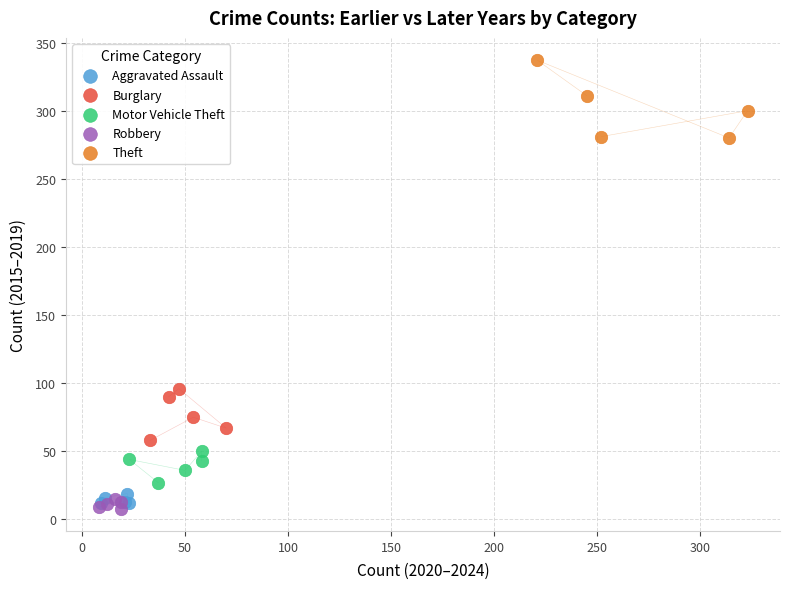

What are all the series names shown in the legend?

Aggravated Assault, Burglary, Motor Vehicle Theft, Robbery, Theft